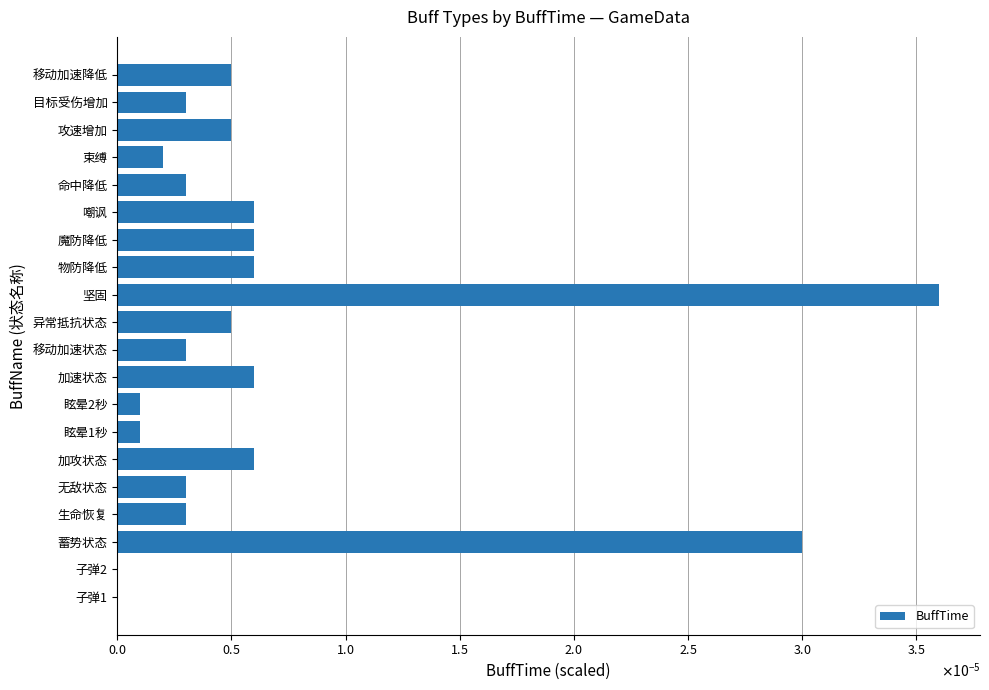

Are the bars horizontal?

Yes